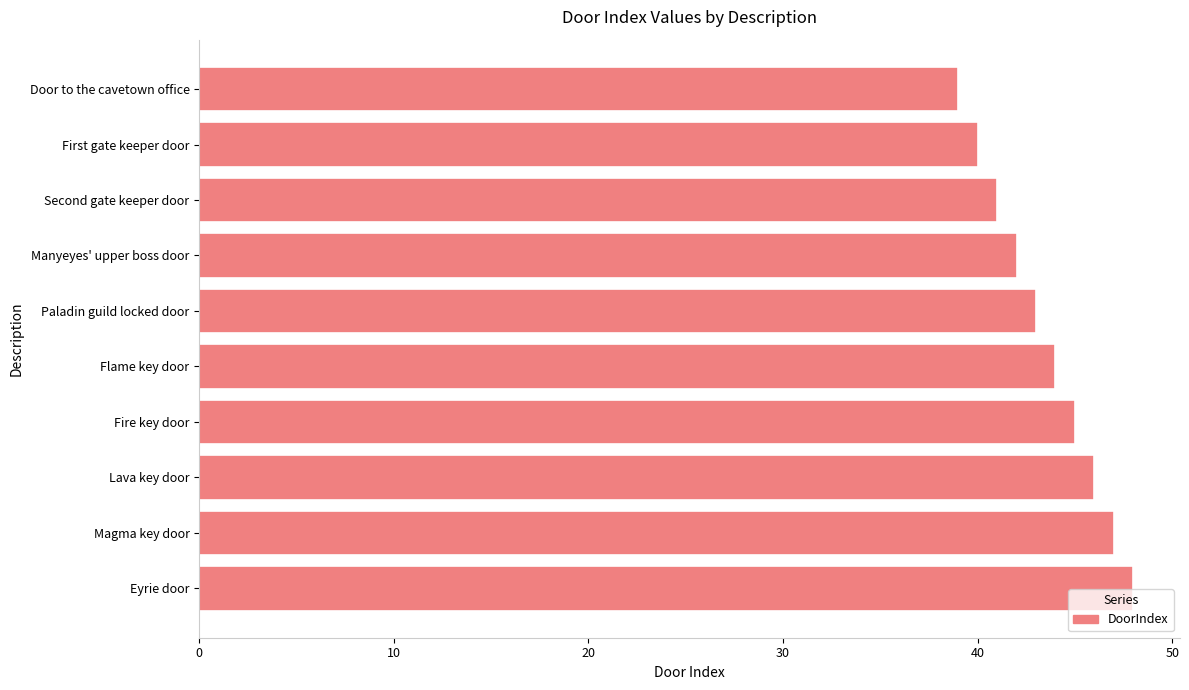

Is it true that the value at Magma key door is 17?

False